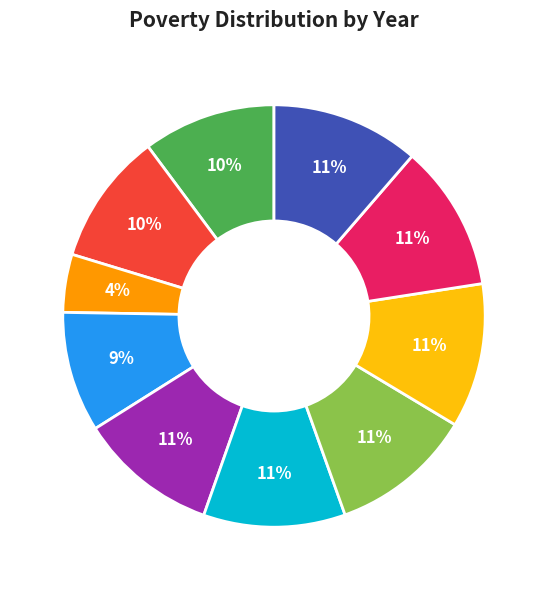

Is there any slice that represents more than half of the pie?

No